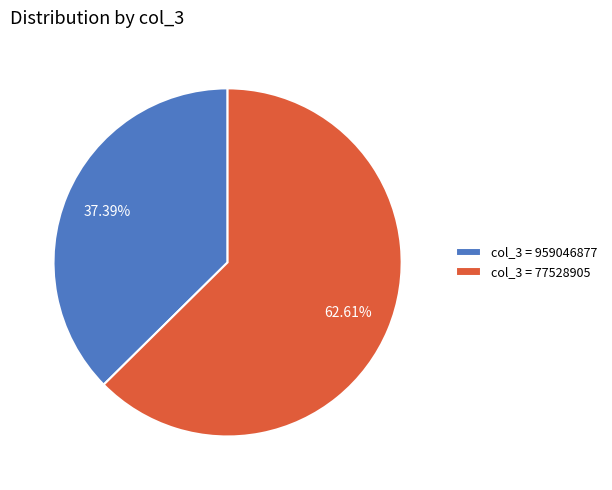

To the nearest percent, what is the average slice percentage?

50%